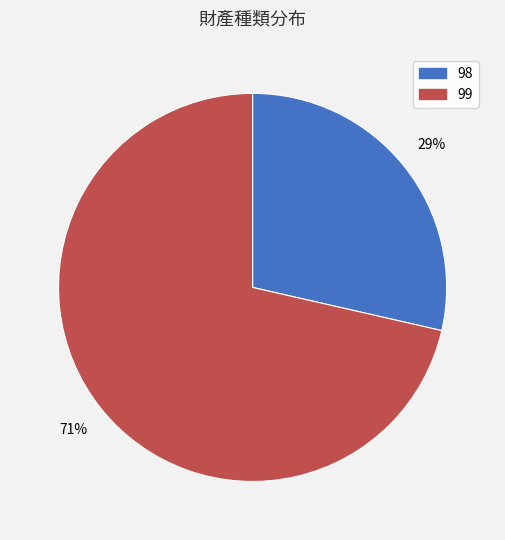

Rank the categories by value from highest to lowest.

99, 98